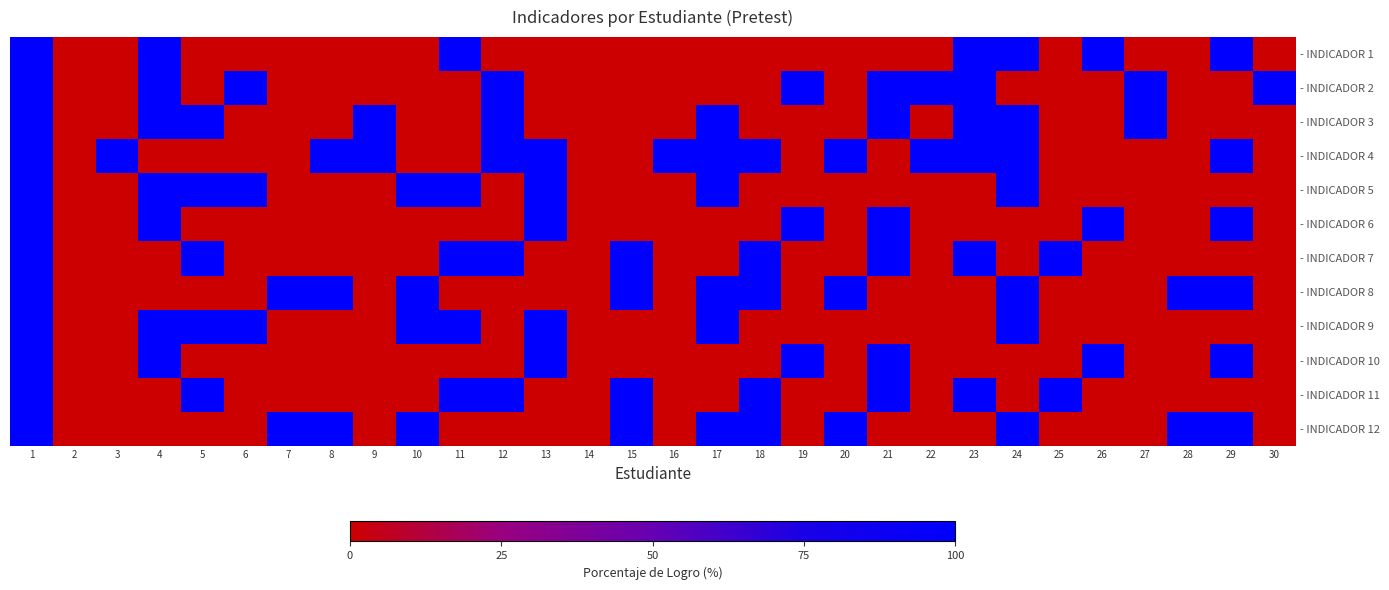

Rank the series by their maximum value, from highest to lowest.

- INDICADOR 1, - INDICADOR 2, - INDICADOR 3, - INDICADOR 4, - INDICADOR 5, - INDICADOR 6, - INDICADOR 7, - INDICADOR 8, - INDICADOR 9, - INDICADOR 10, - INDICADOR 11, - INDICADOR 12